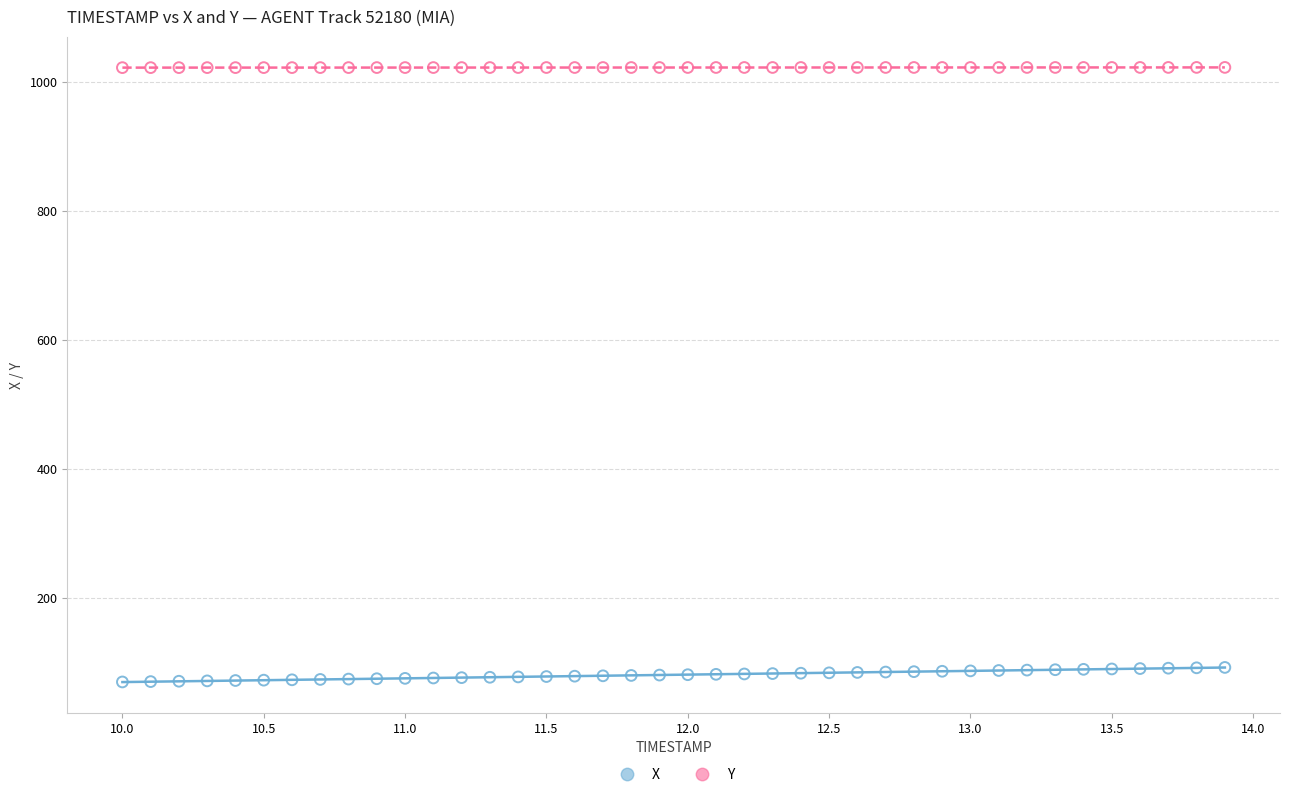

Which series contains the highest Y value?

Y